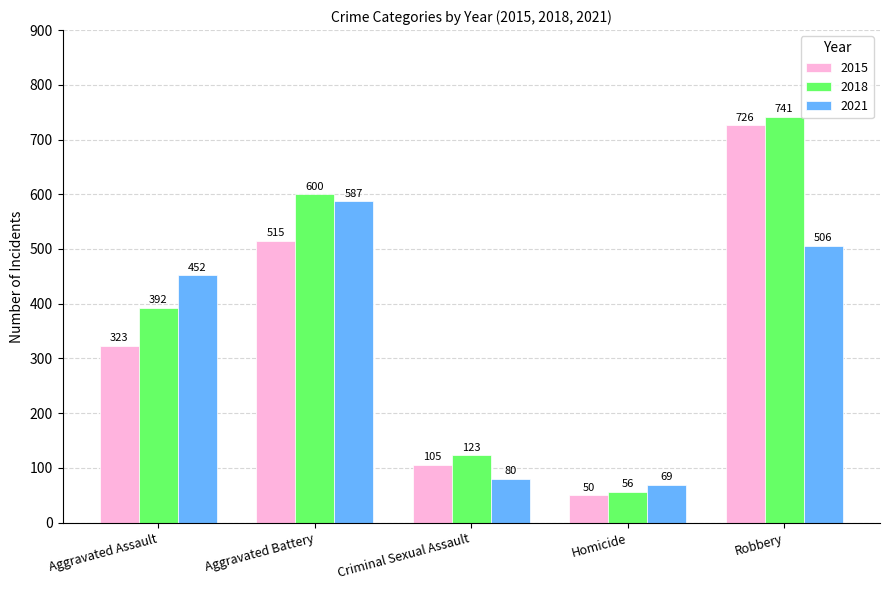

Is the value of 2018 at Aggravated Assault greater than the value of 2021 at Robbery?

No